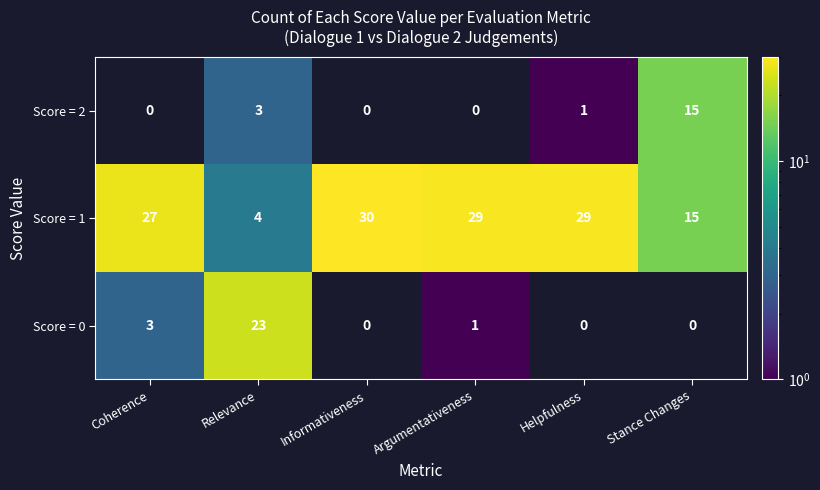

Reading right to left, what are all the values shown in this chart?

Score = 2: 15	1	0	0	3	0
Score = 1: 15	29	29	30	4	27
Score = 0: 0	0	1	0	23	3